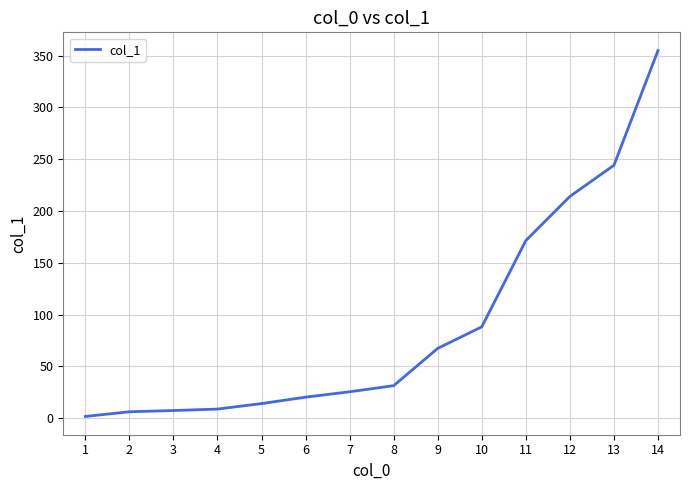

What is the greatest value displayed?

354.8